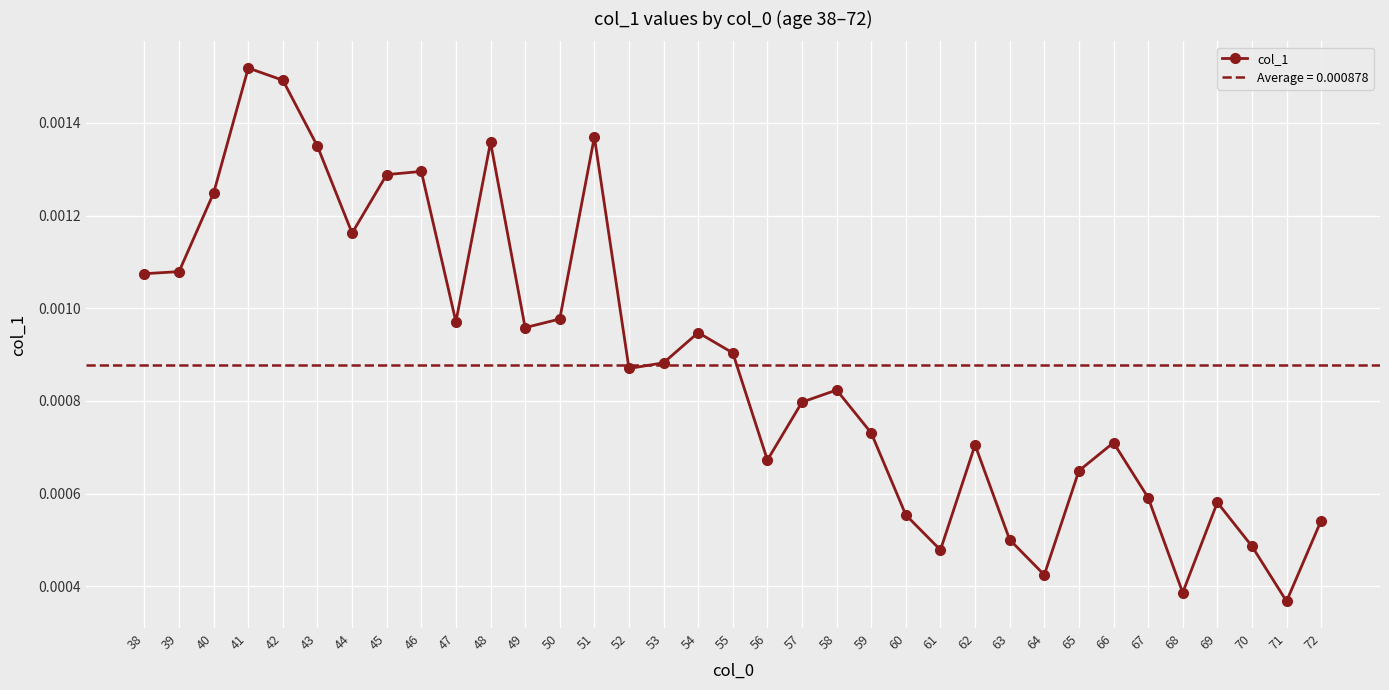

How many col_1 values are between 0 and 1?

35